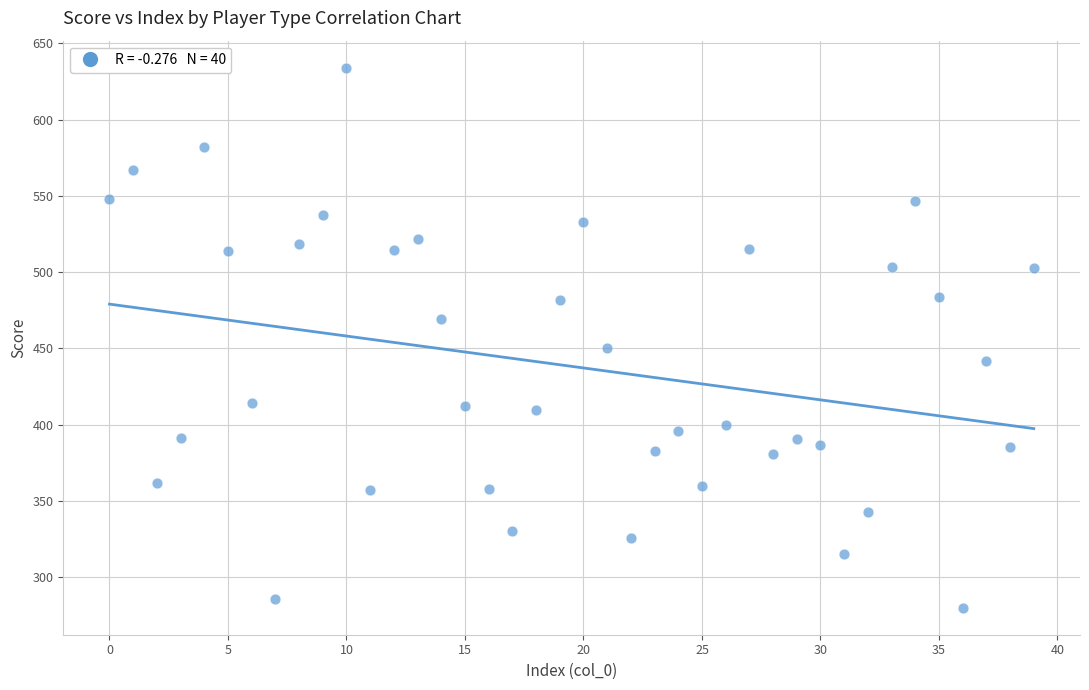

What is the range of Y values (max minus min)?

354.0